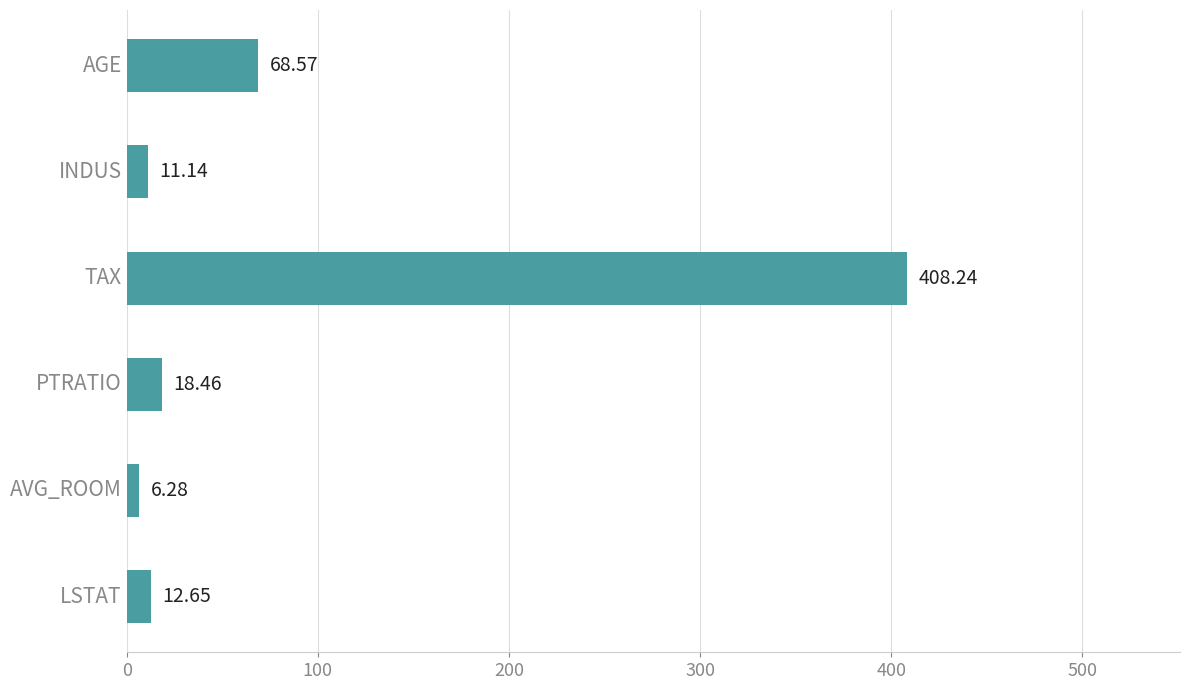

List the labels in order of value, largest first.

TAX, AGE, PTRATIO, LSTAT, INDUS, AVG_ROOM